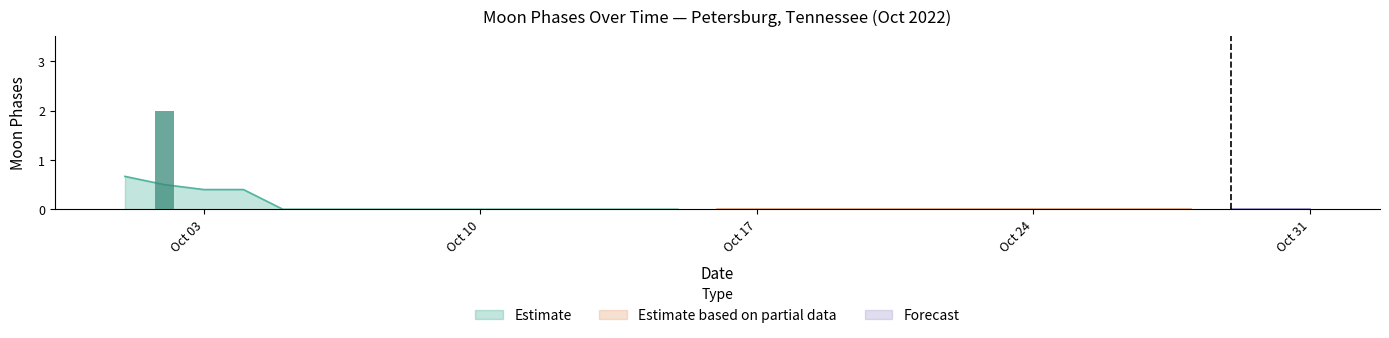

Which series has the largest total across all categories?

Estimate